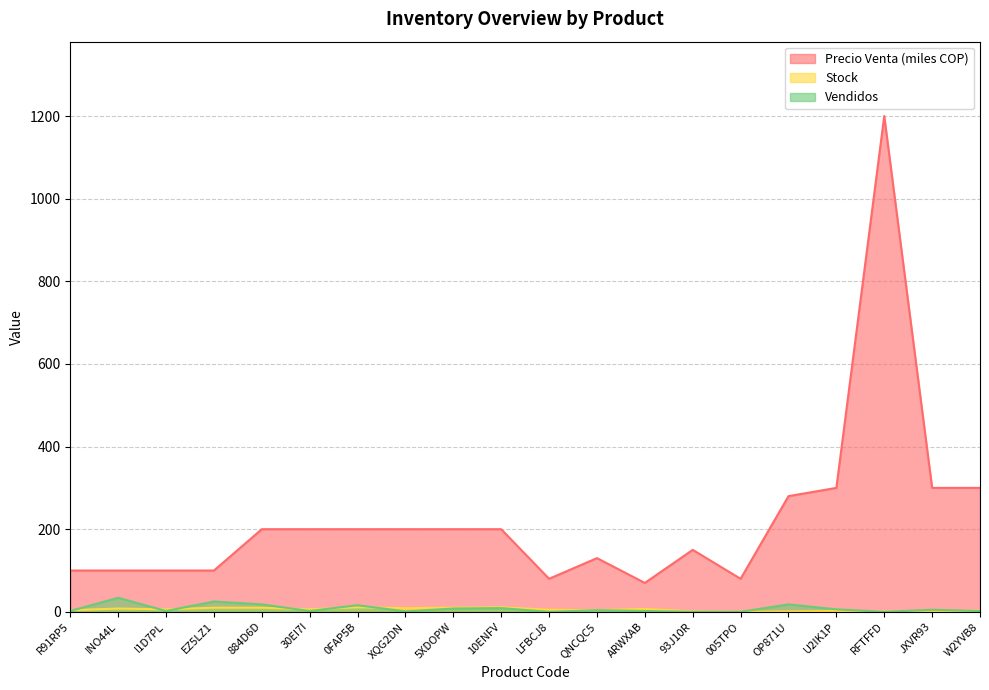

True or false: Precio Venta has a value of 100 at R91RP5.

True